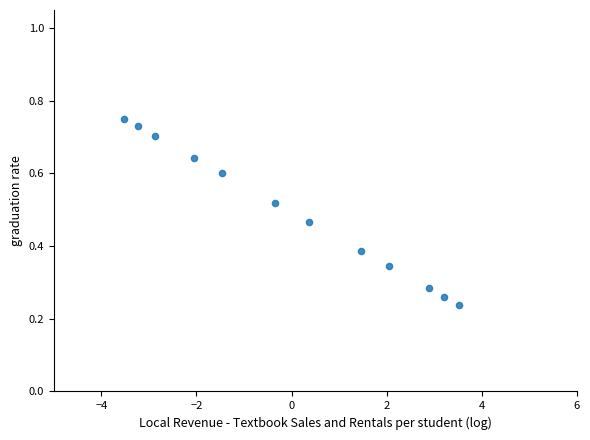

What is the range of X values (max minus min)?

7.1